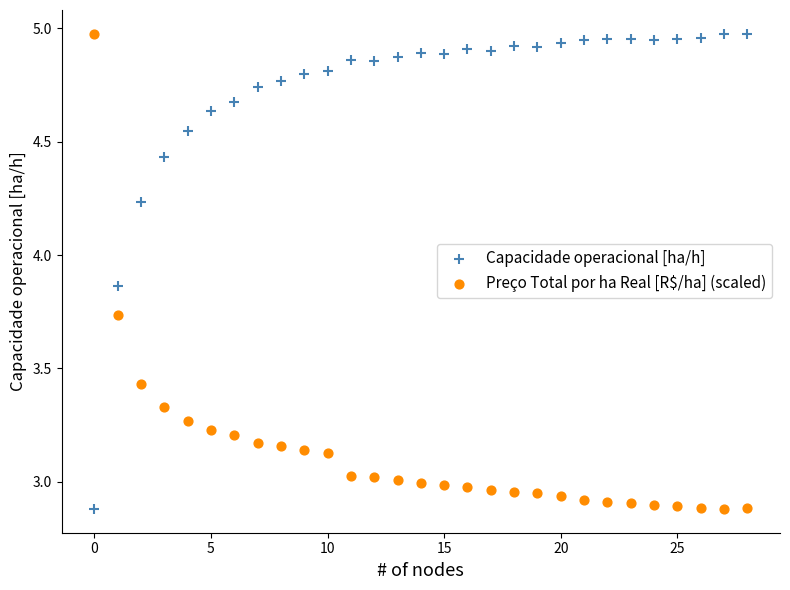

Across all data points, what is the range of Y values (max minus min)?

2.1